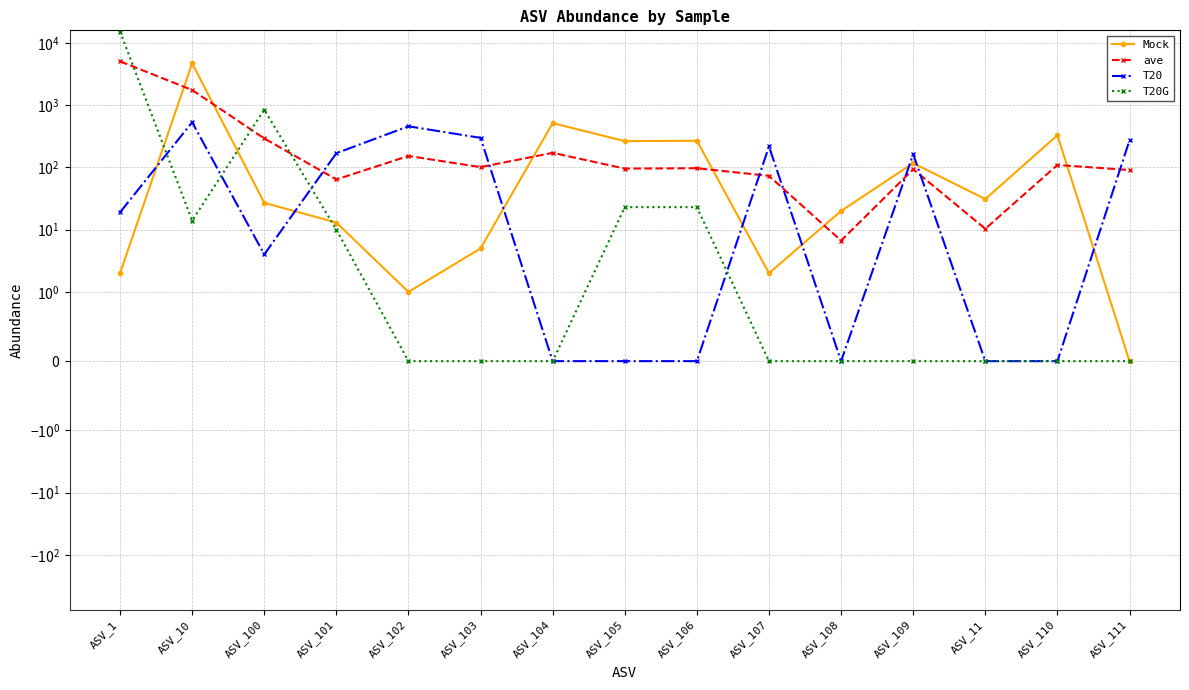

Is it true that Mock equals 3.5 at ASV_107?

False